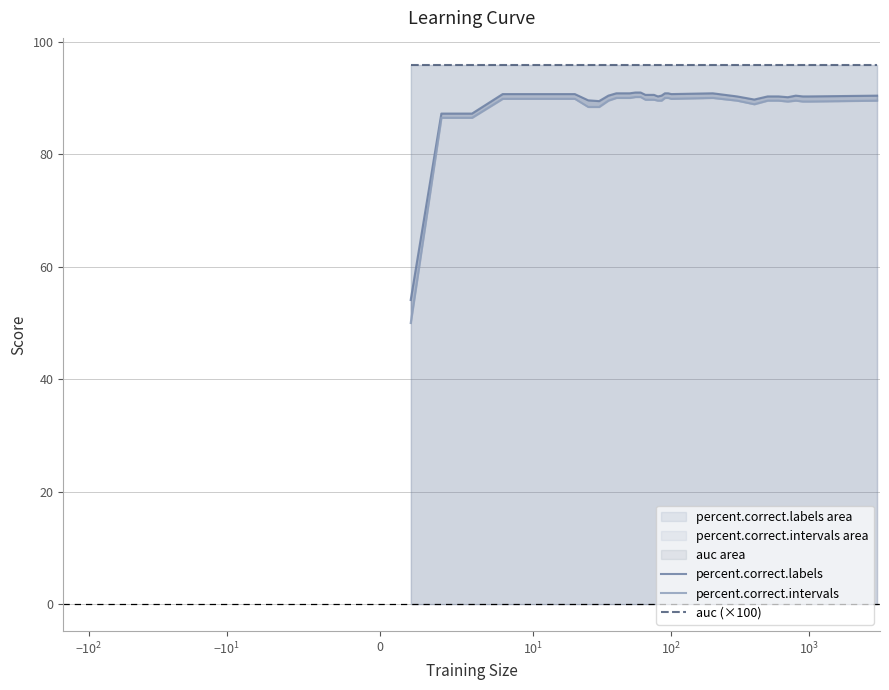

Count the number of data series in this chart.

3